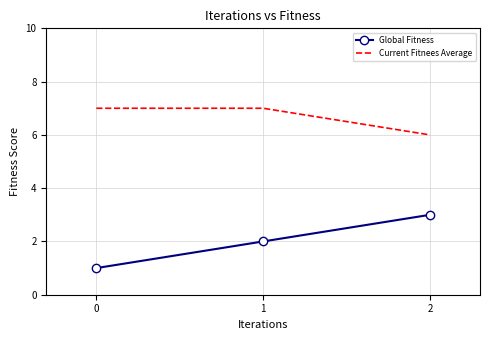

Which series has the largest total across all categories?

Current Fitnees Average